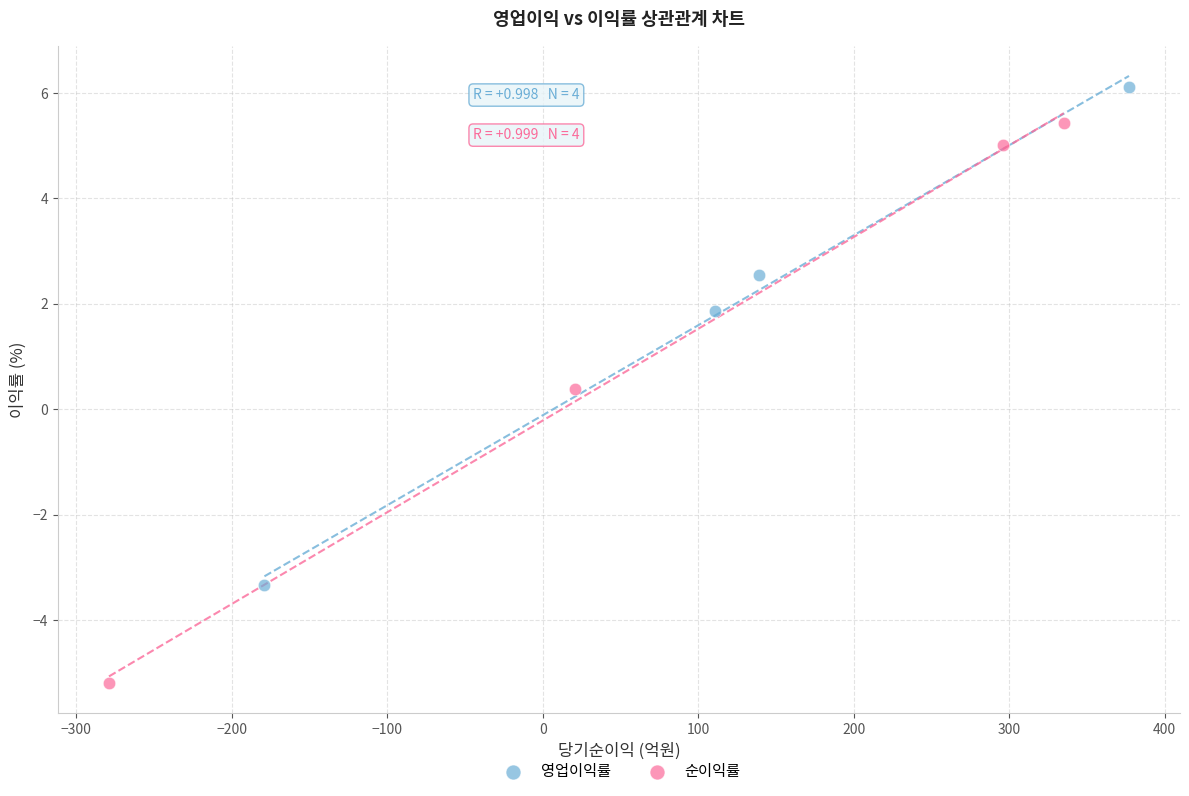

Which series reaches the maximum Y coordinate?

영업이익률